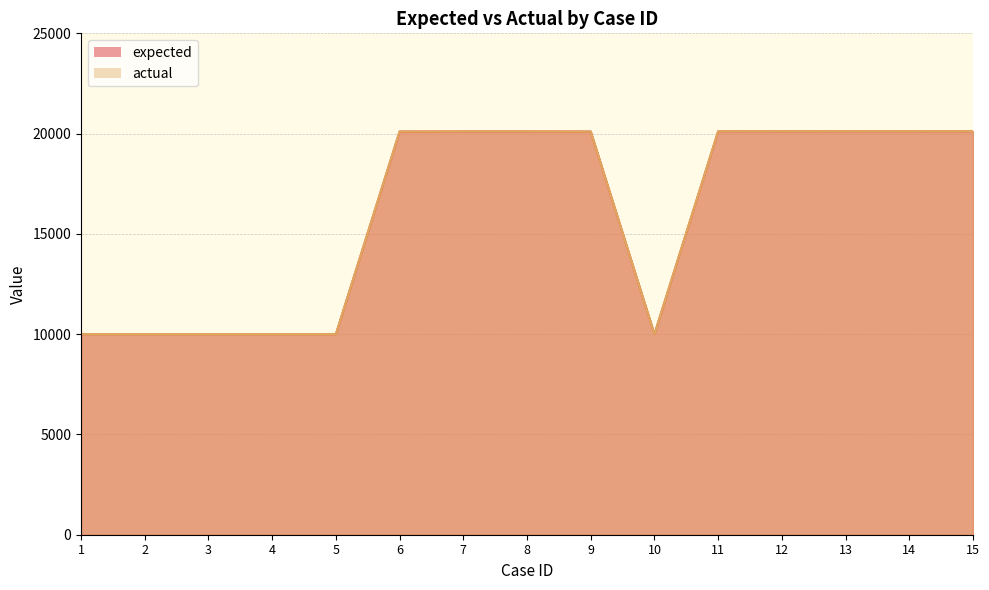

At how many categories does at least one series exceed 10174?

9